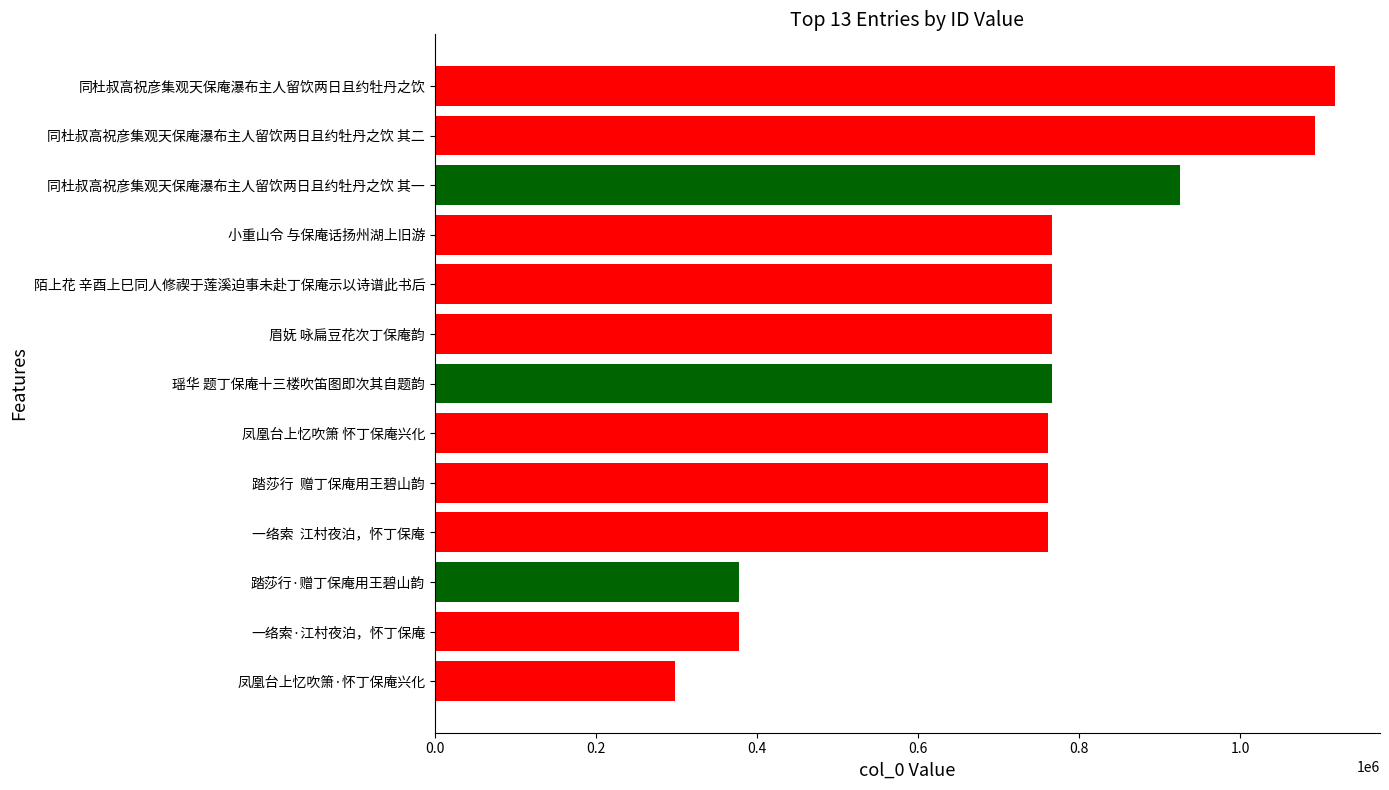

What is the ratio of the value at 眉妩 咏扁豆花次丁保庵韵 to the value at 同杜叔高祝彦集观天保庵瀑布主人留饮两日且约牡丹之饮 其二?

0.7